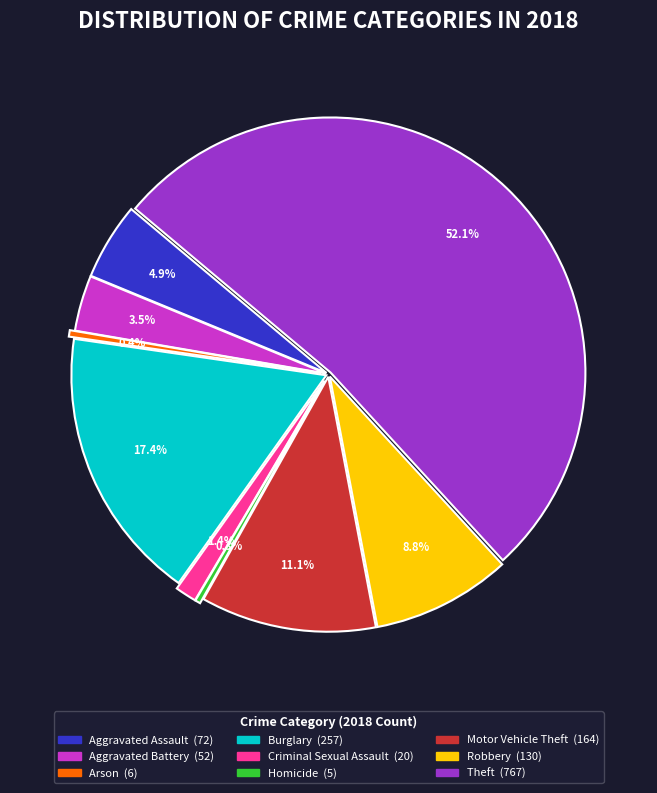

To the nearest percent, what is the combined percentage of Arson and Motor Vehicle Theft?

12%